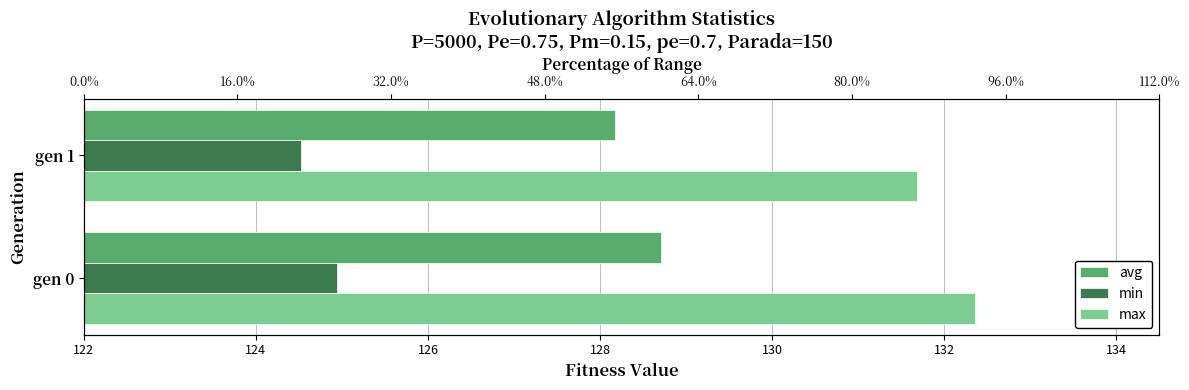

Between gen 0 and gen 1, which series saw the biggest shift?

max